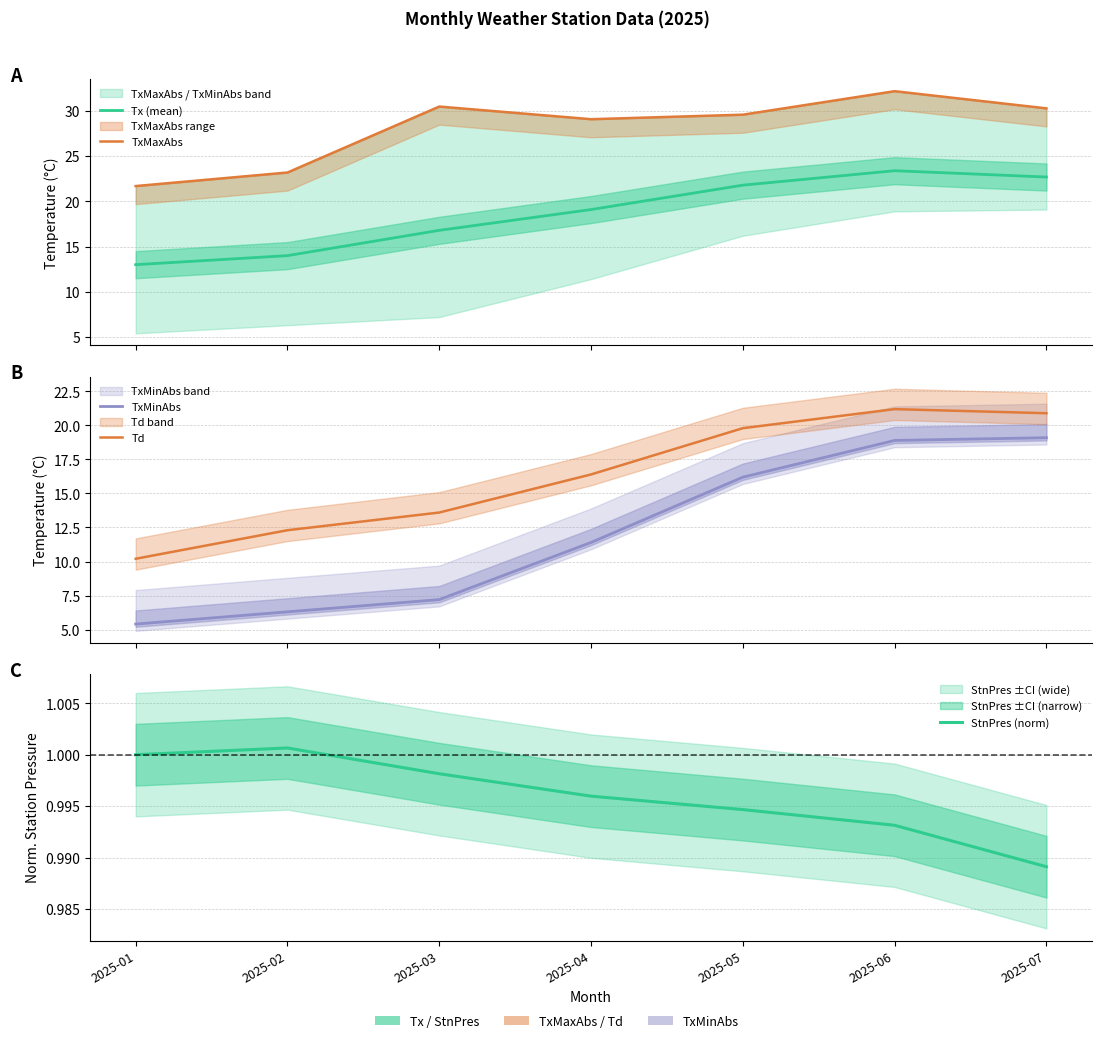

Which category has the lowest value across all series?

2025-07